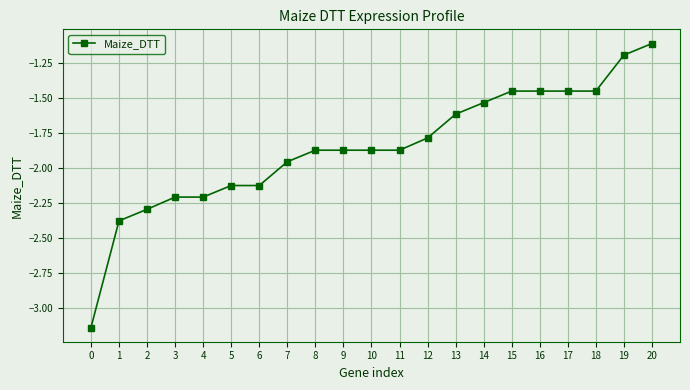

What is the value of the 4th point from the left?

-2.2